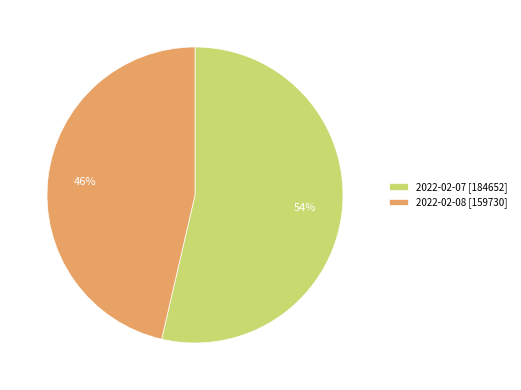

How many slices are in this pie chart?

2